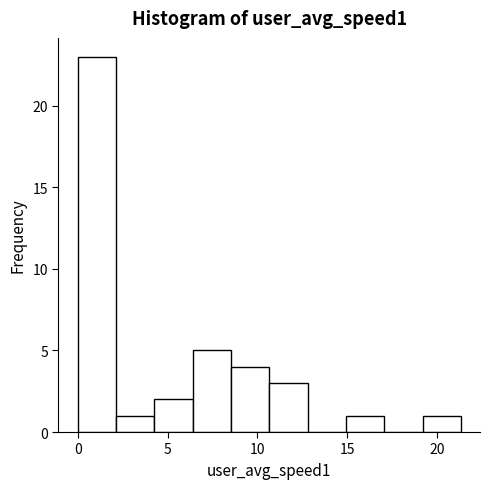

Reading left to right, list every bar in this chart as the range it spans on the x-axis followed by its height. Neither the bar edges nor the heights are printed on the chart, so give them approximately, as read against the axes.

0.0 to 2.0: 23
2.0 to 4.5: 1
4.5 to 6.5: 2
6.5 to 8.5: 5
8.5 to 10.5: 4
10.5 to 13.0: 3
13.0 to 15.0: 0
15.0 to 17.0: 1
17.0 to 19.0: 0
19.0 to 21.5: 1